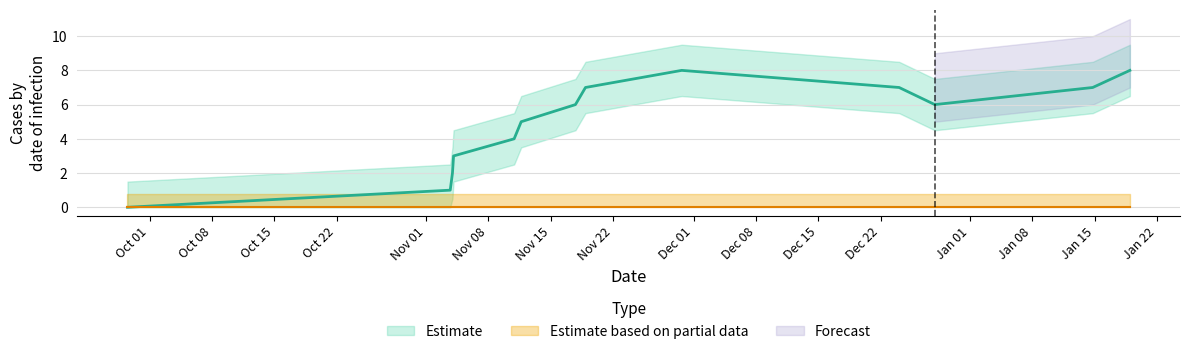

Is it true that the value at Dec 01 is 6?

False